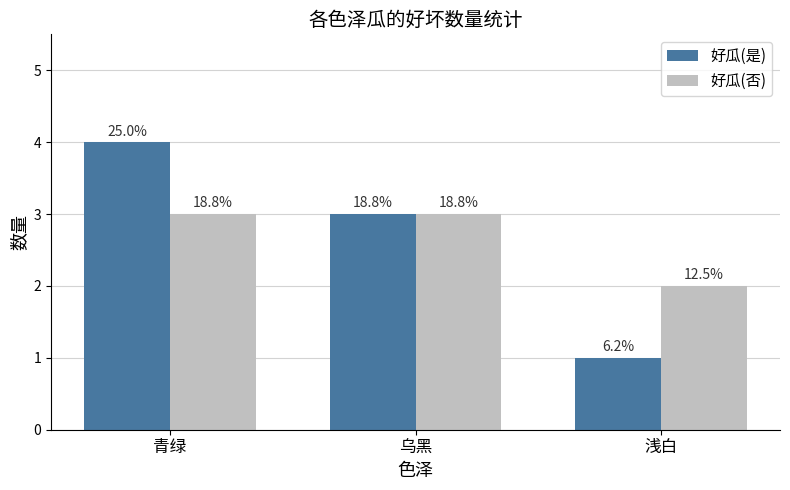

How many bars are there in each group?

2